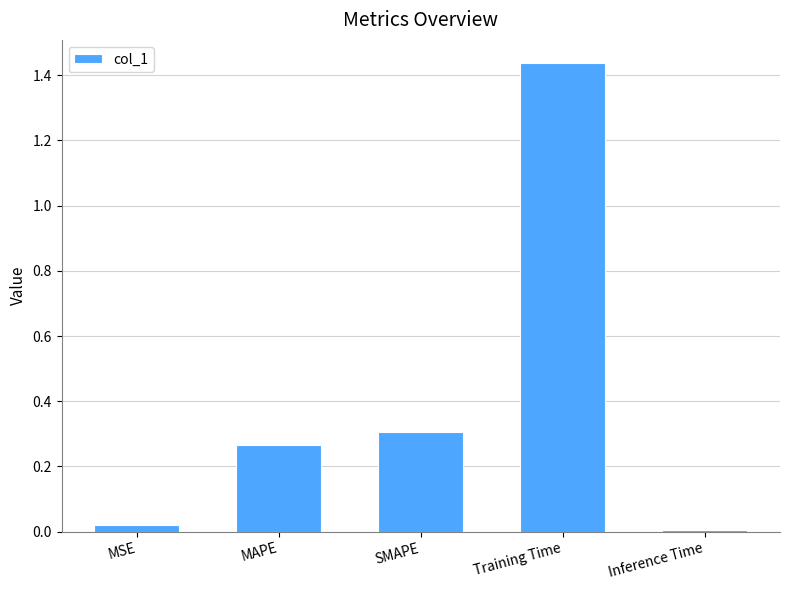

Which category has the highest value across all series?

Training Time